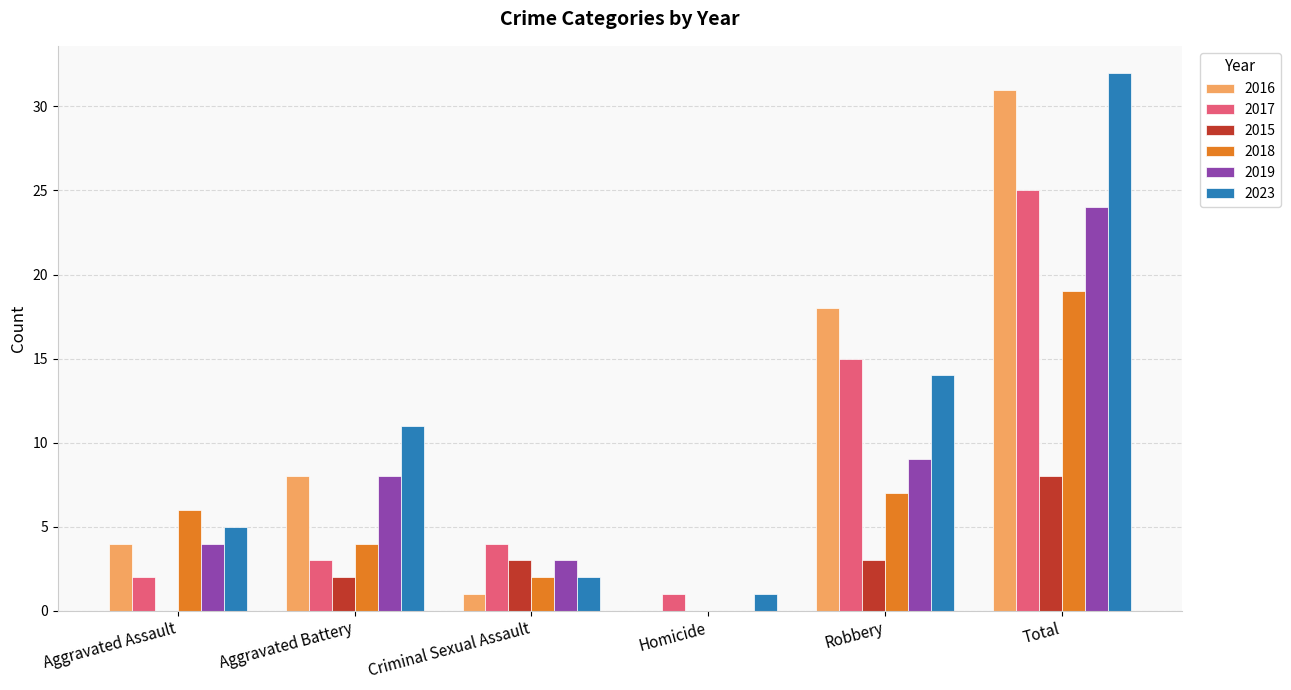

Where is 2017 nearest to the value 13?

Robbery